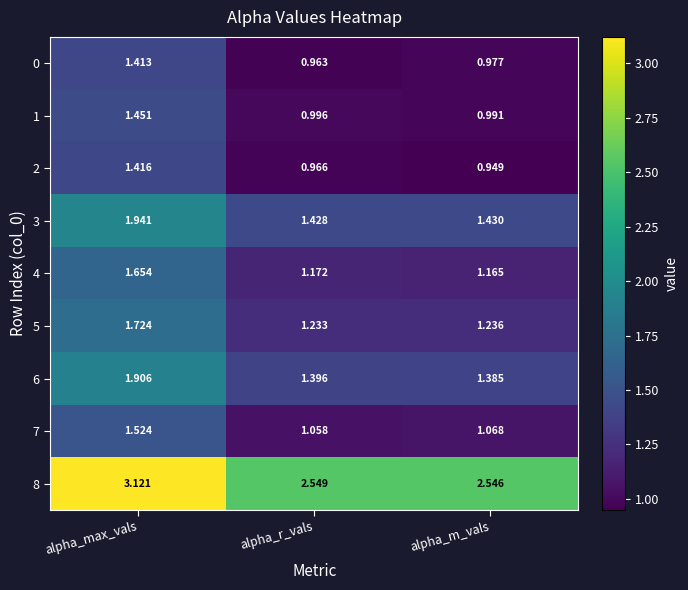

At which label is 8 closest to 2?

alpha_m_vals